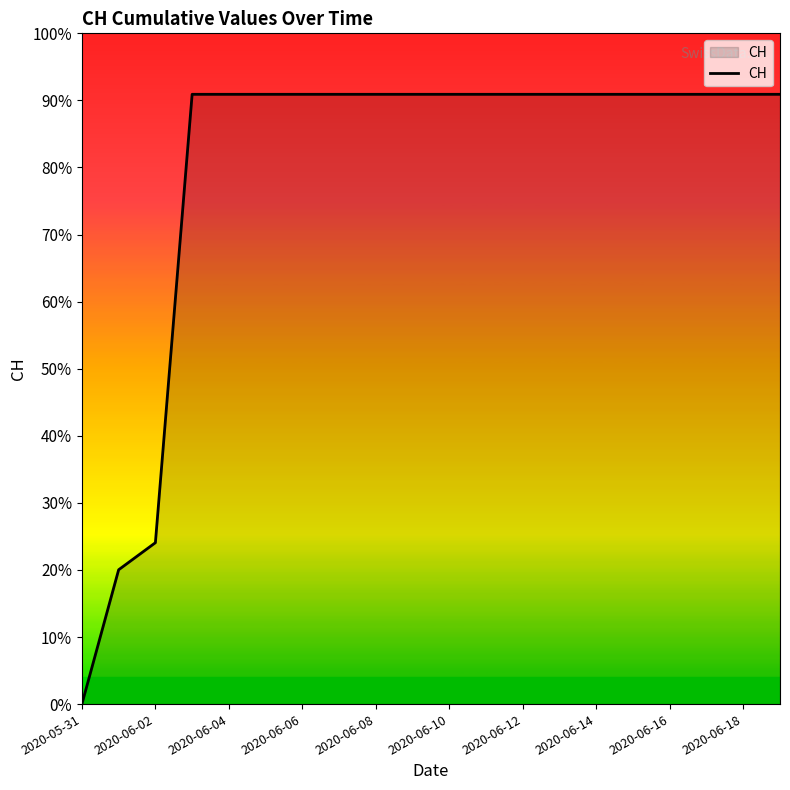

Is this an area chart (filled region under the line)?

Yes